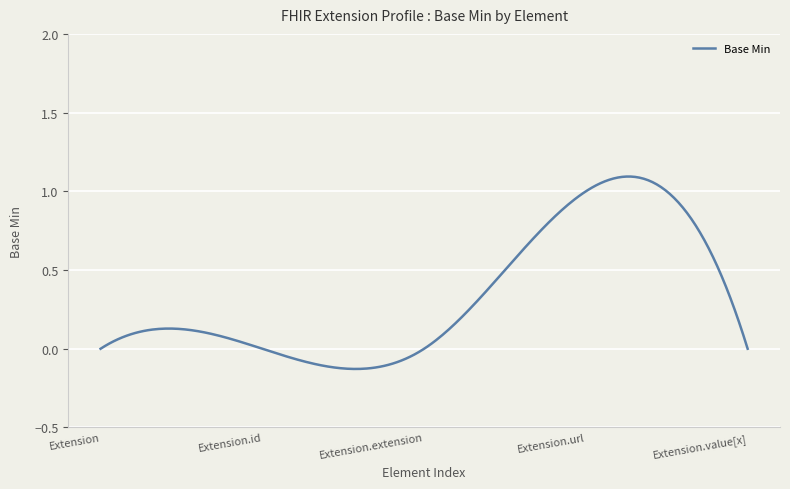

What is the difference between the maximum and minimum values?

1.2